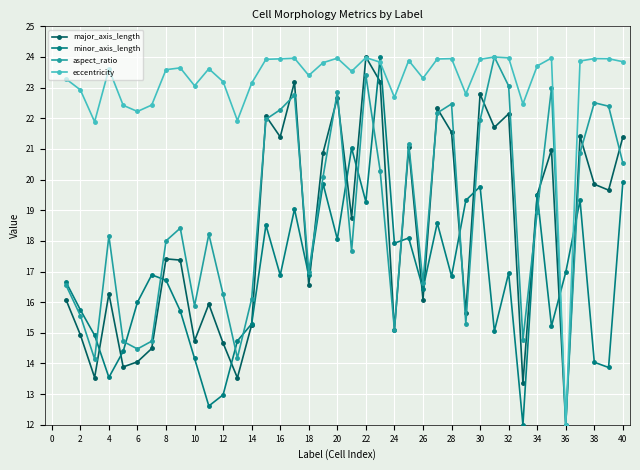

What is the difference between the maximum and minimum values in the minor_axis_length series?

12.0